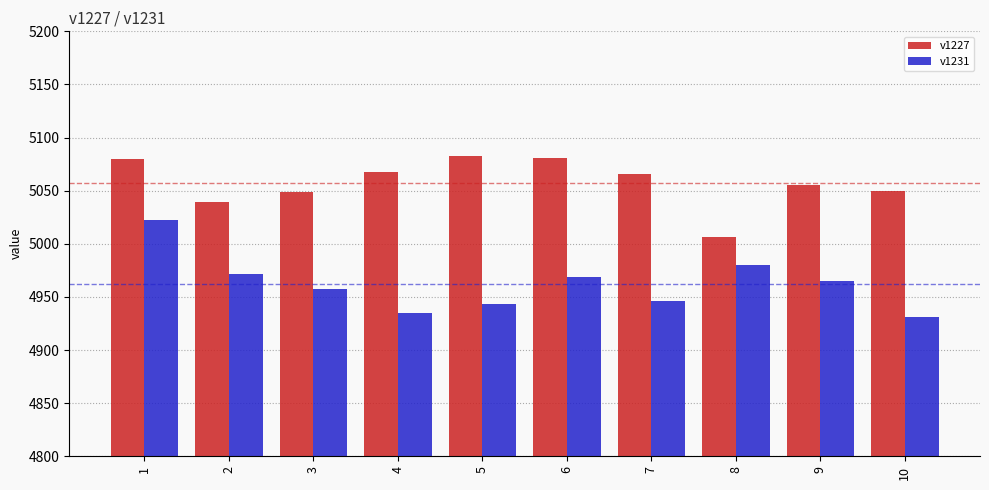

What is the average value of the v1231 series?

4962